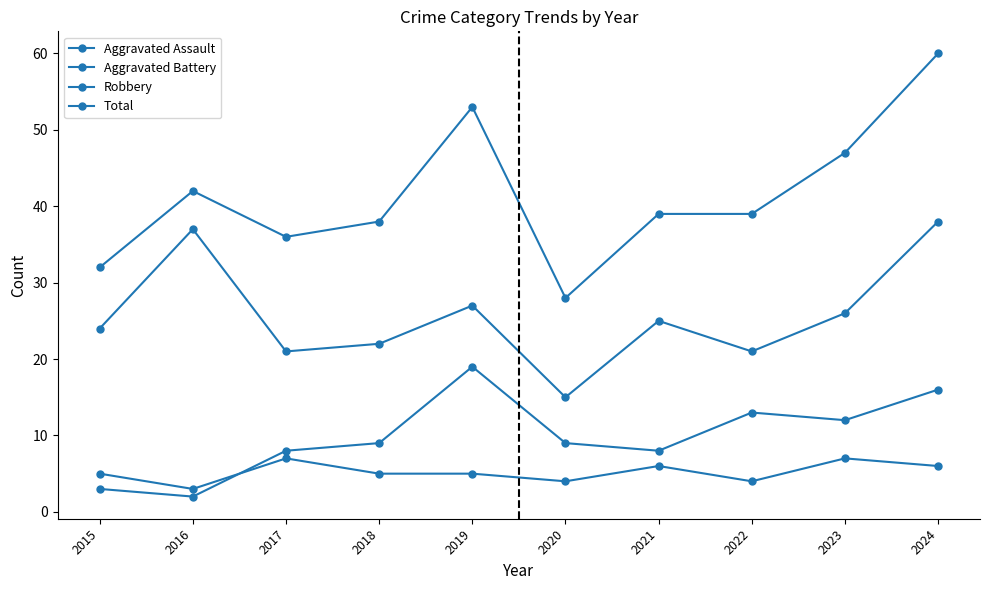

What is the approximate value of Total at 2024?

60